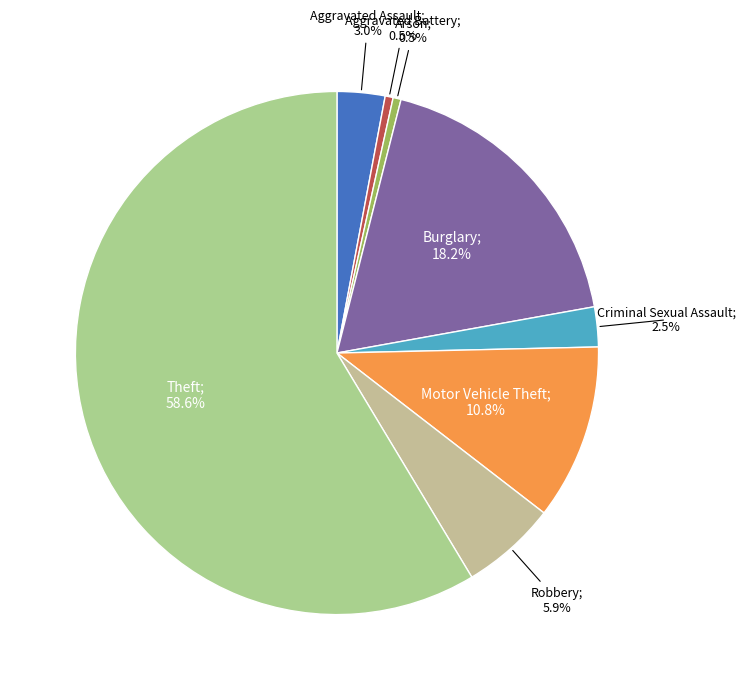

Rank the categories by value from lowest to highest.

Aggravated Battery, Arson, Criminal Sexual Assault, Aggravated Assault, Robbery, Motor Vehicle Theft, Burglary, Theft